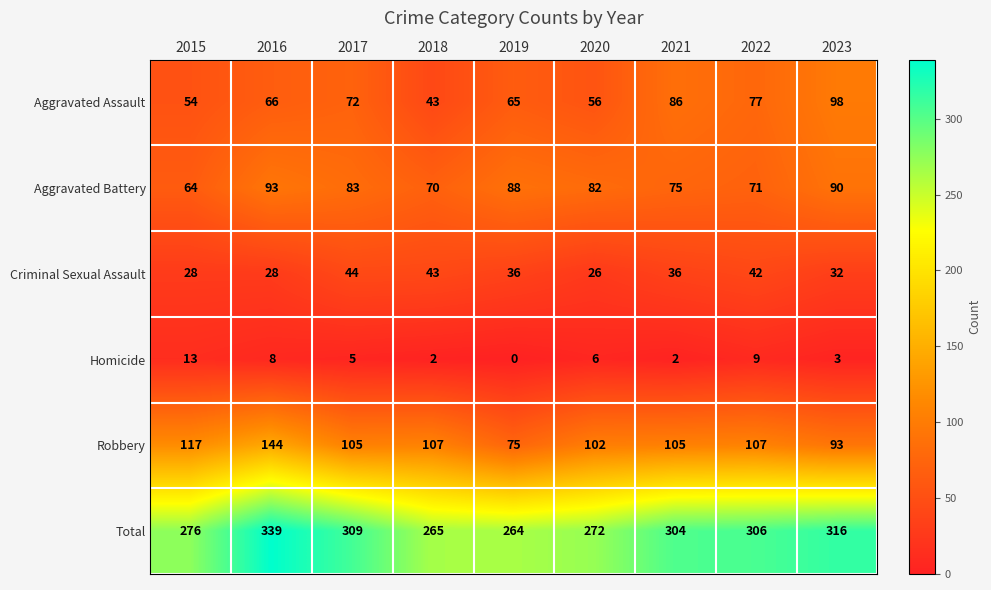

Which series has the largest range (max minus min)?

Total